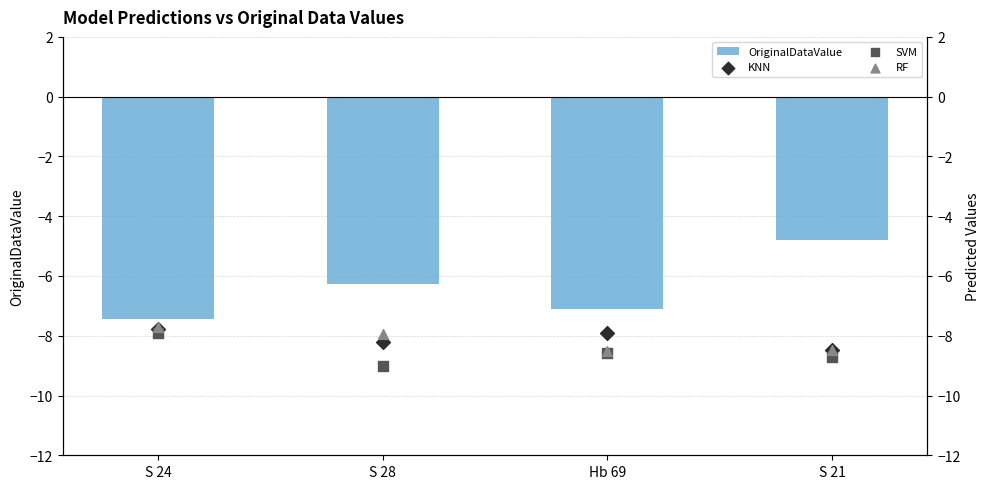

Is the value of SVM at S 24 greater than the value of KNN at Hb 69?

No